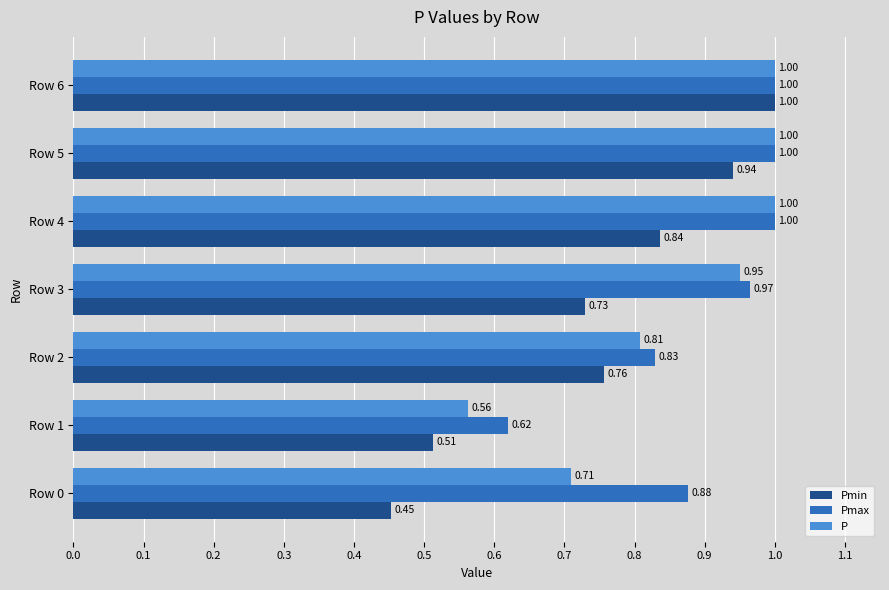

Rank the series by their average value, from highest to lowest.

Pmax, P, Pmin